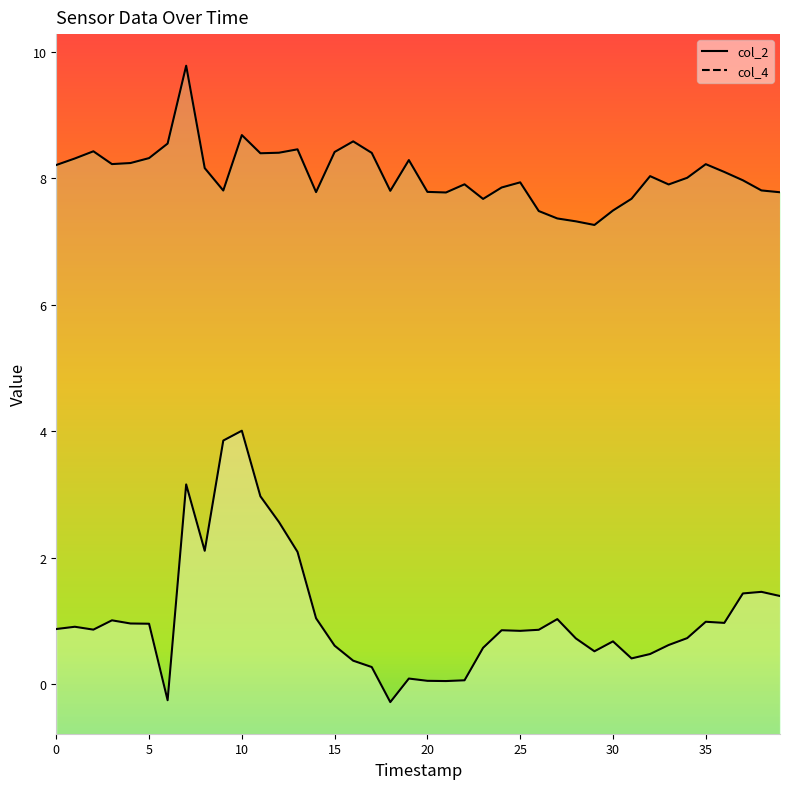

Rank the series by their average value, from lowest to highest.

col_2, col_4